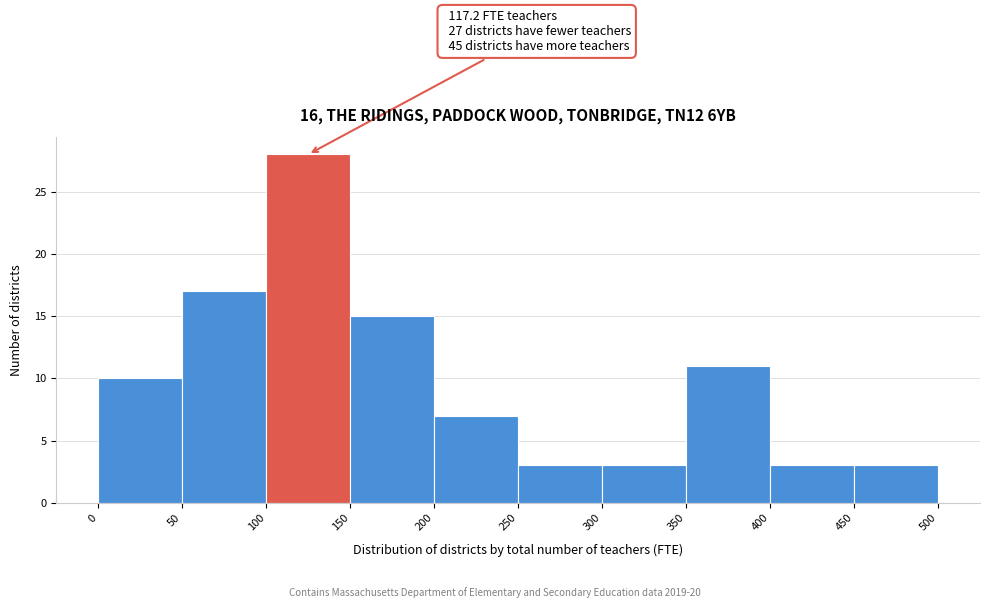

Over which range of the x-axis is the bar tallest?

100 to 150